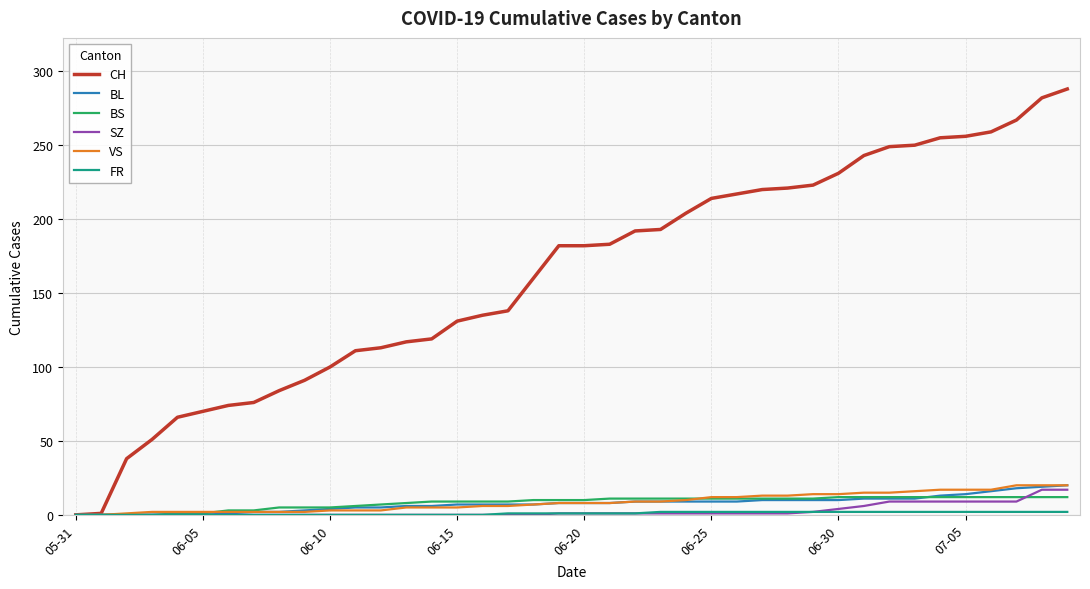

At how many categories does at least one series exceed 20?

38